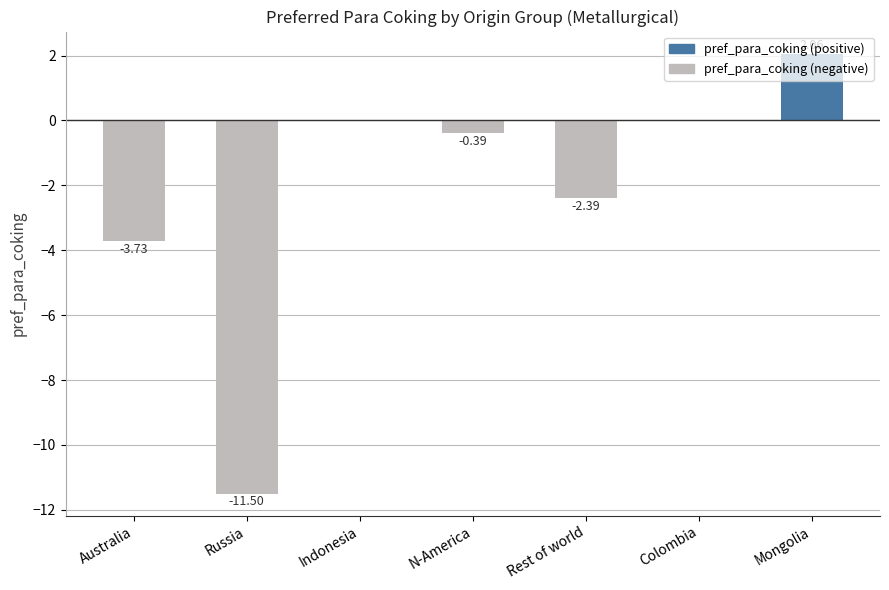

Are the bars horizontal?

No